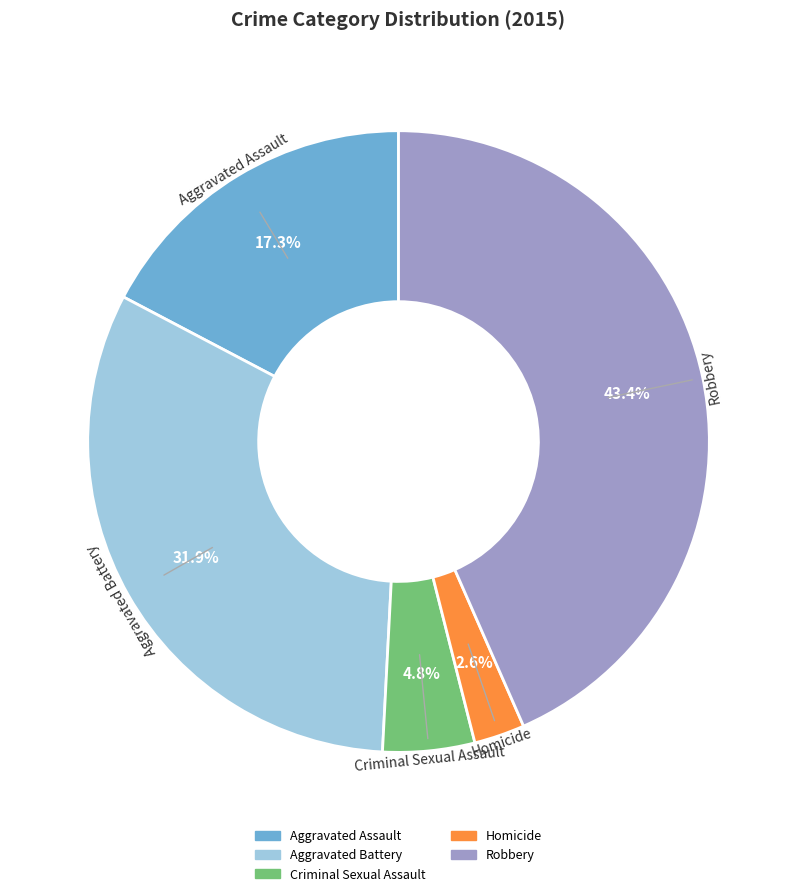

To the nearest percent, what is the difference between the largest and smallest slice percentages?

41%